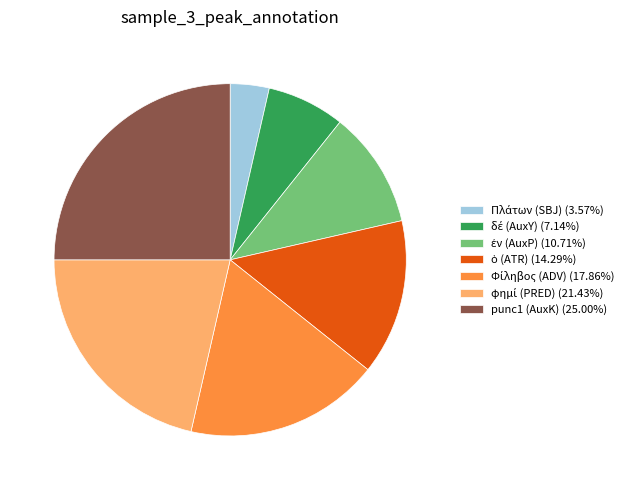

Is punc1 (AuxK) the majority of the pie?

No